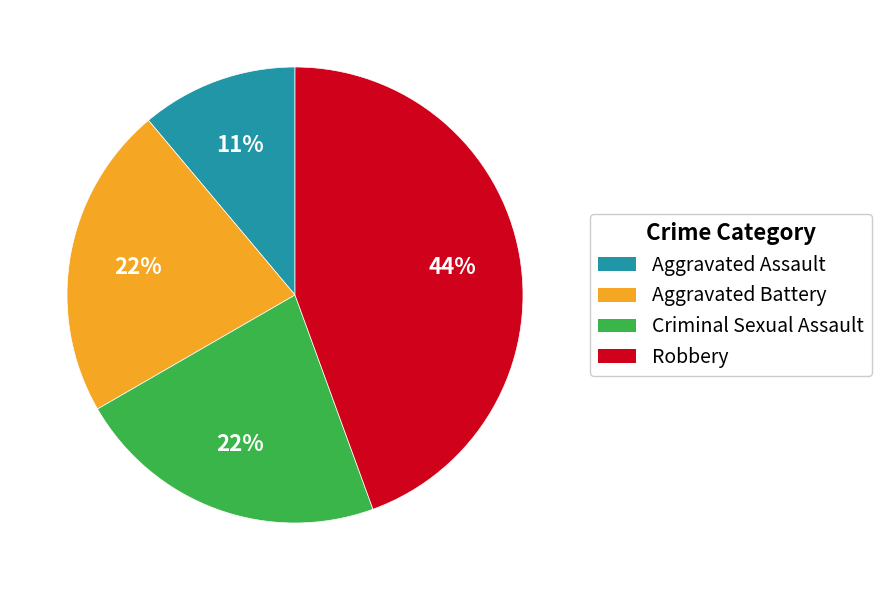

How many segments does this pie chart have?

4